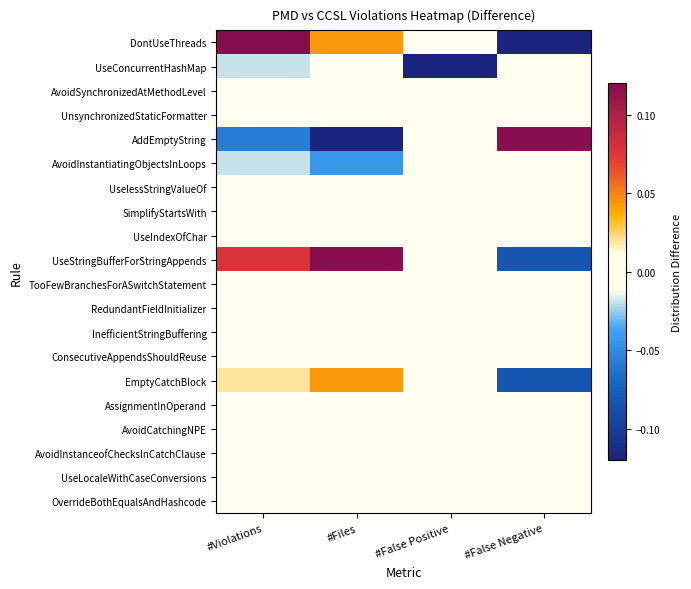

What is the greatest value displayed?

0.2